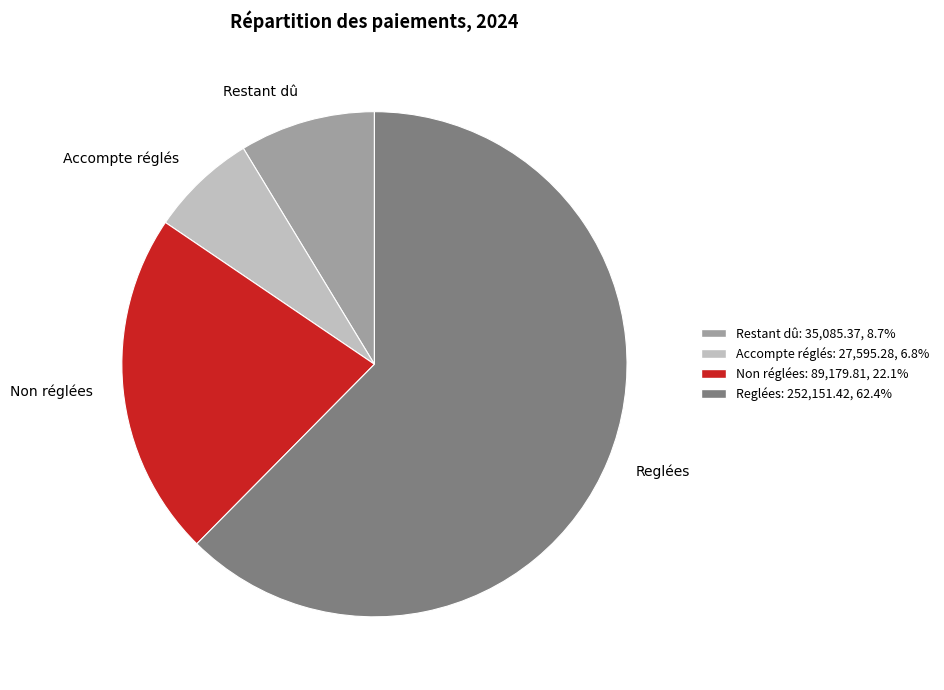

Combined, do Reglées and Accompte réglés account for over 50%?

Yes